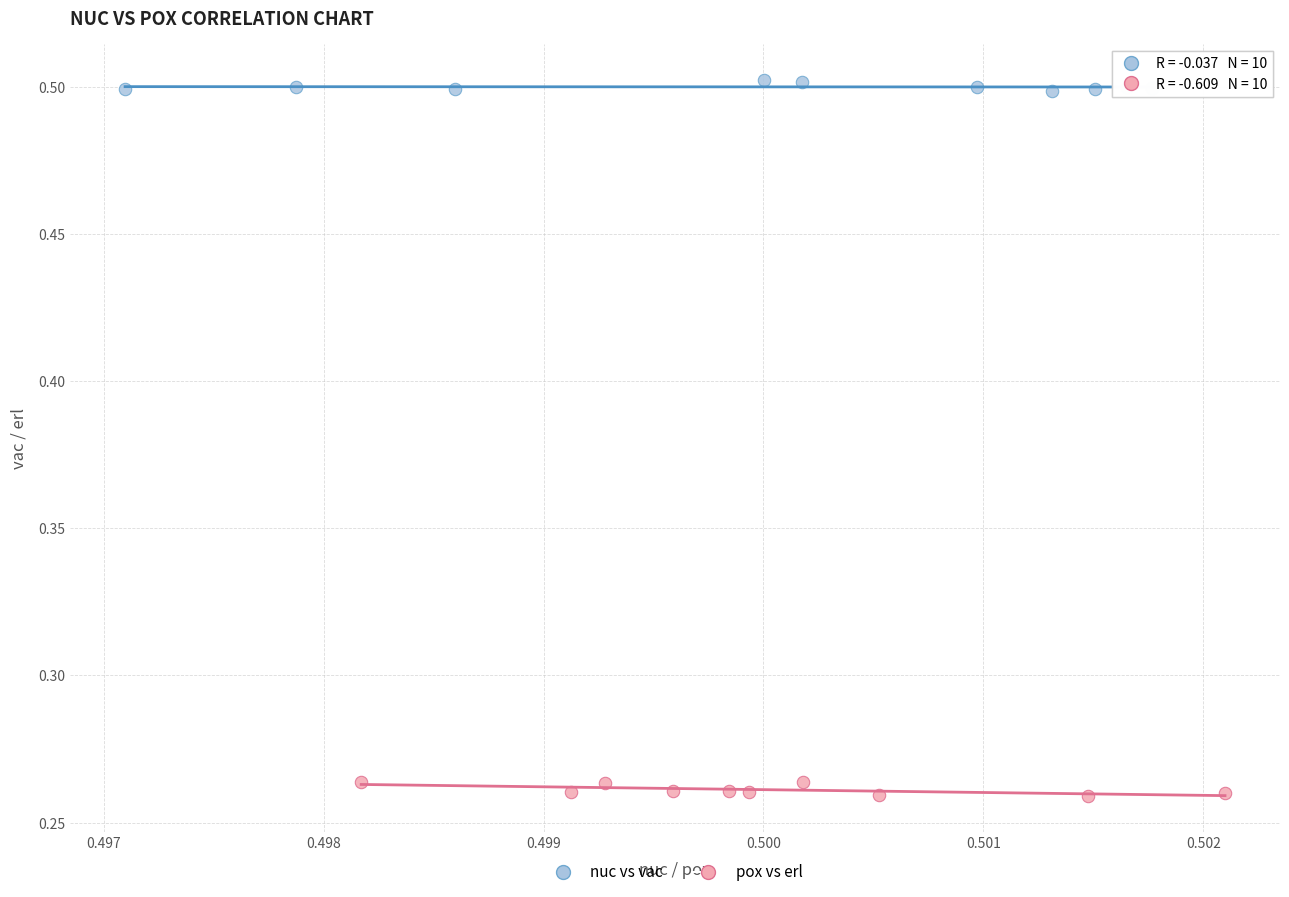

Which series has the widest spread of Y values?

pox vs erl